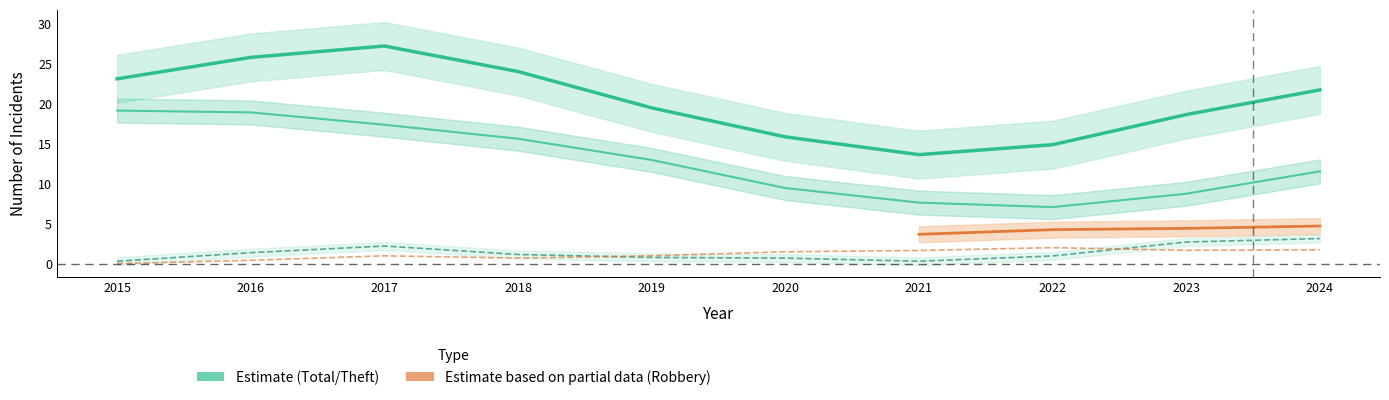

True or false: Total and Aggravated Assault intersect in this chart.

False